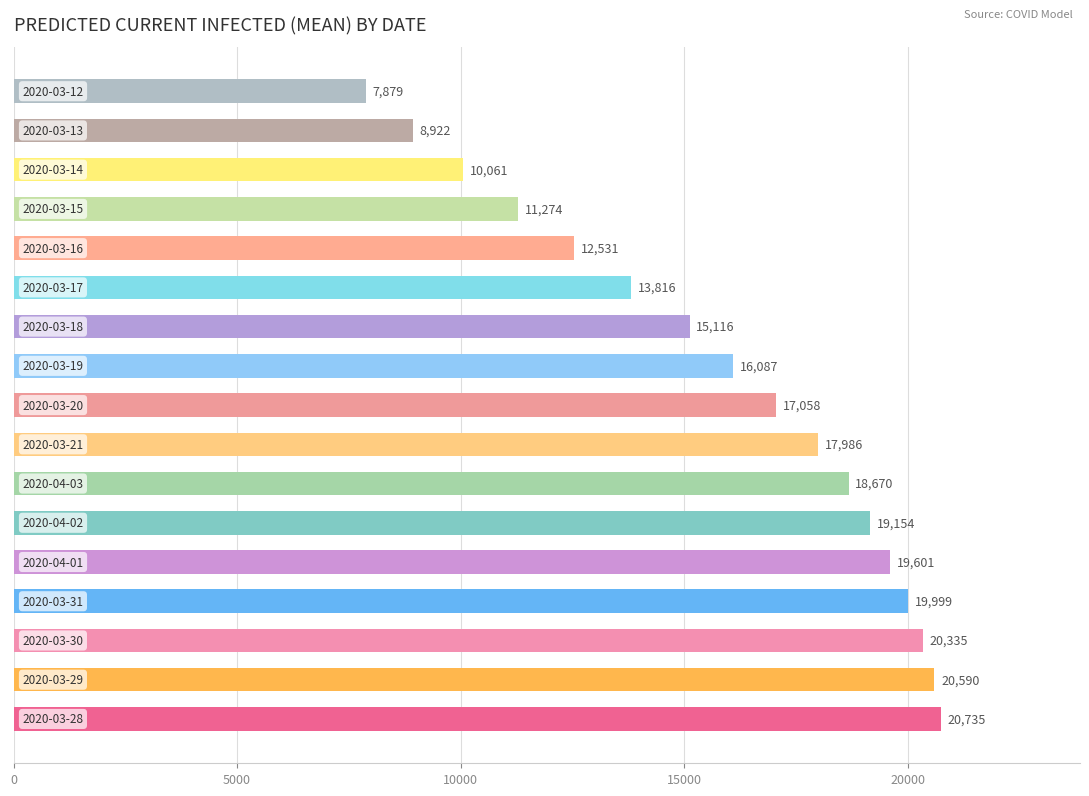

What is the difference between the maximum and second lowest values?

11813